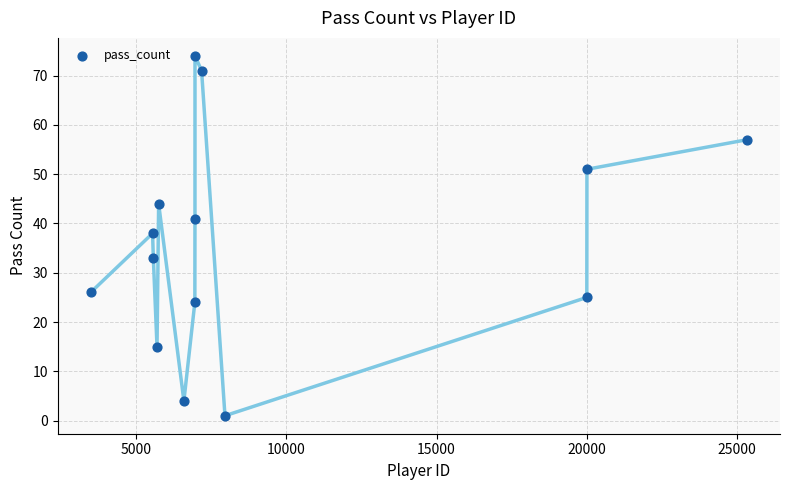

What is the range of Y values (max minus min)?

73